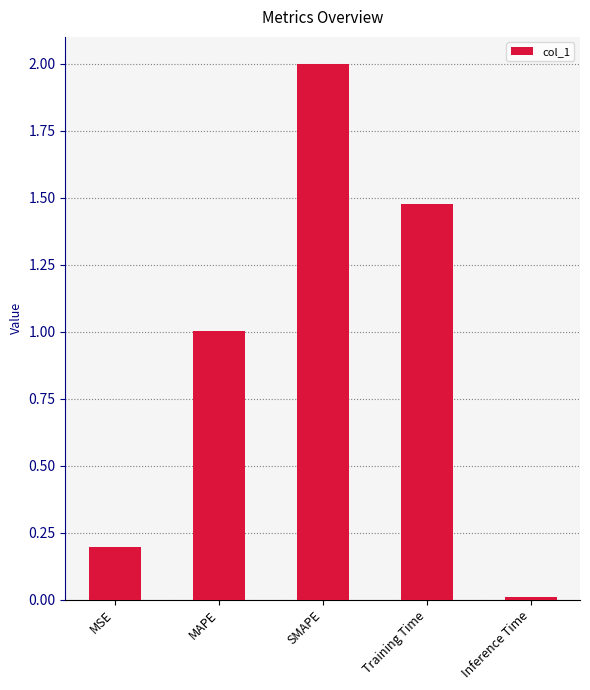

What is the sum of all values?

4.7